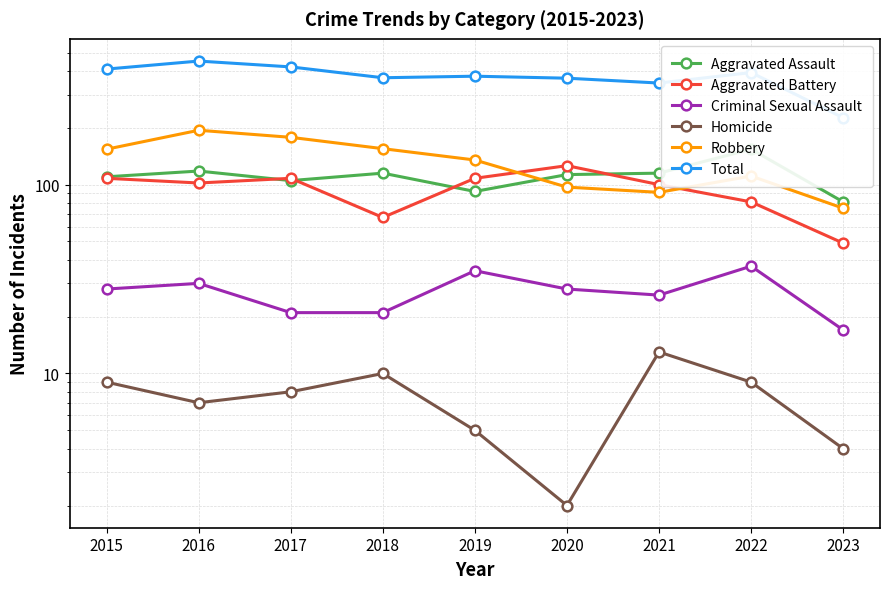

Where is the first local minimum for Homicide?

2016